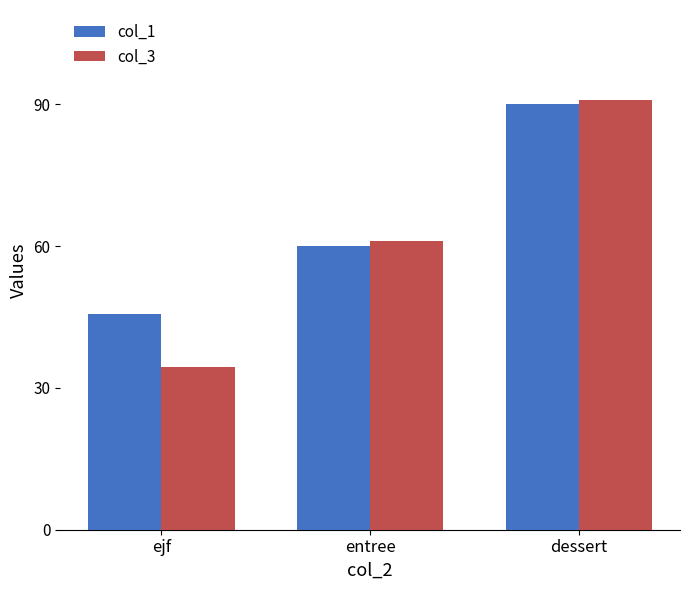

Which series has the largest range (max minus min)?

col_3